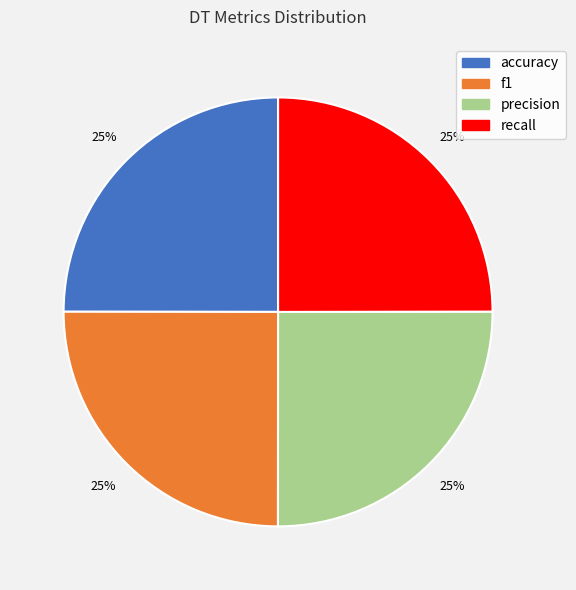

True or false: accuracy accounts for 34% of the total.

False